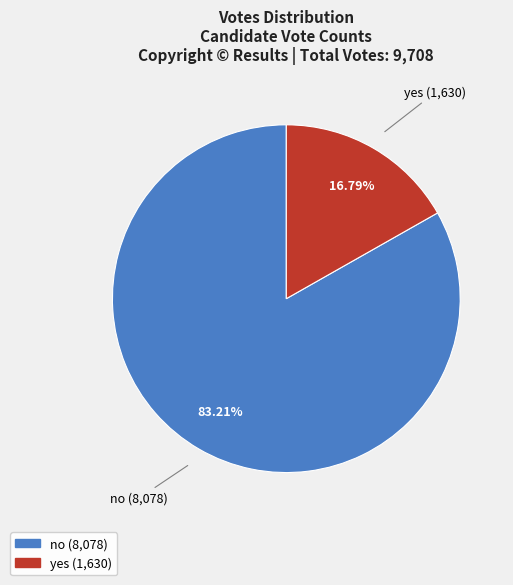

Combined, do no and yes account for over 50%?

Yes